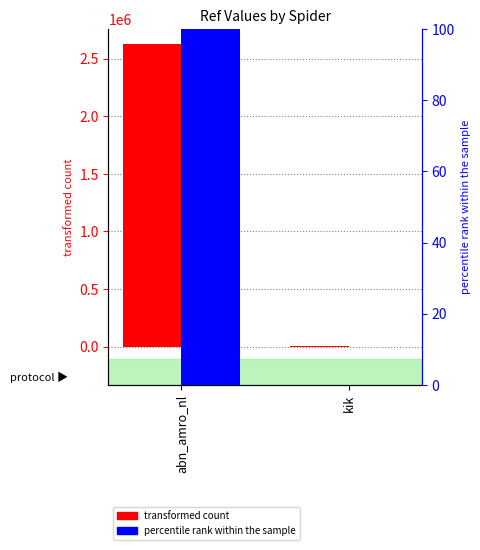

What is the label of the 1st bar from the right?

kik